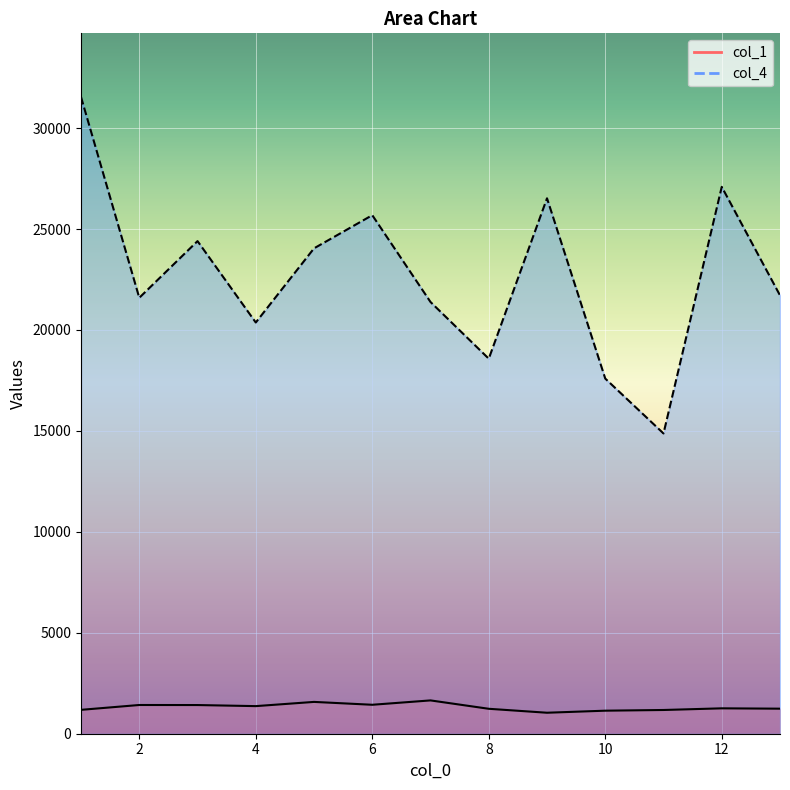

Which series has the largest total across all categories?

col_4 line